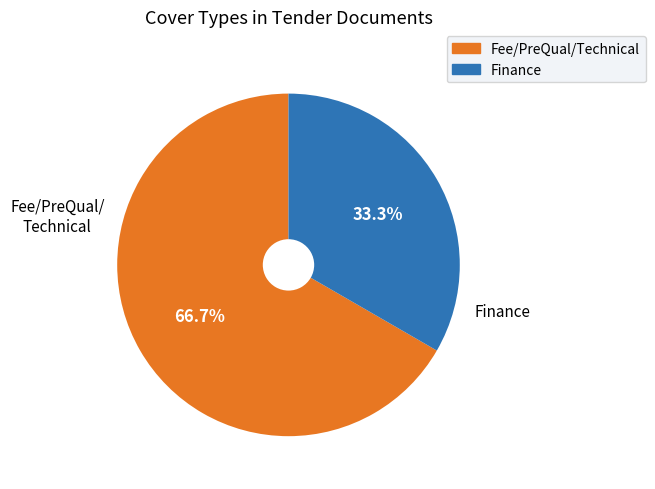

The Fee/PreQual/Technical slice represents 8% of the pie. True or false?

False